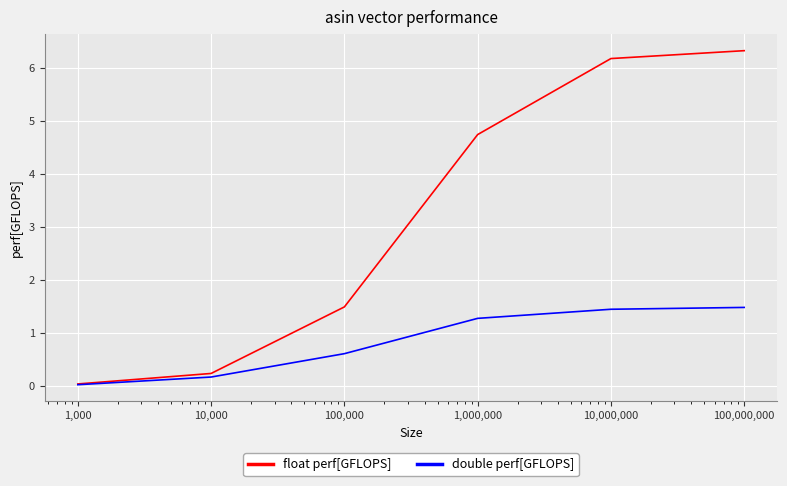

What is the difference between the maximum and minimum values in the float perf[GFLOPS] series?

6.3